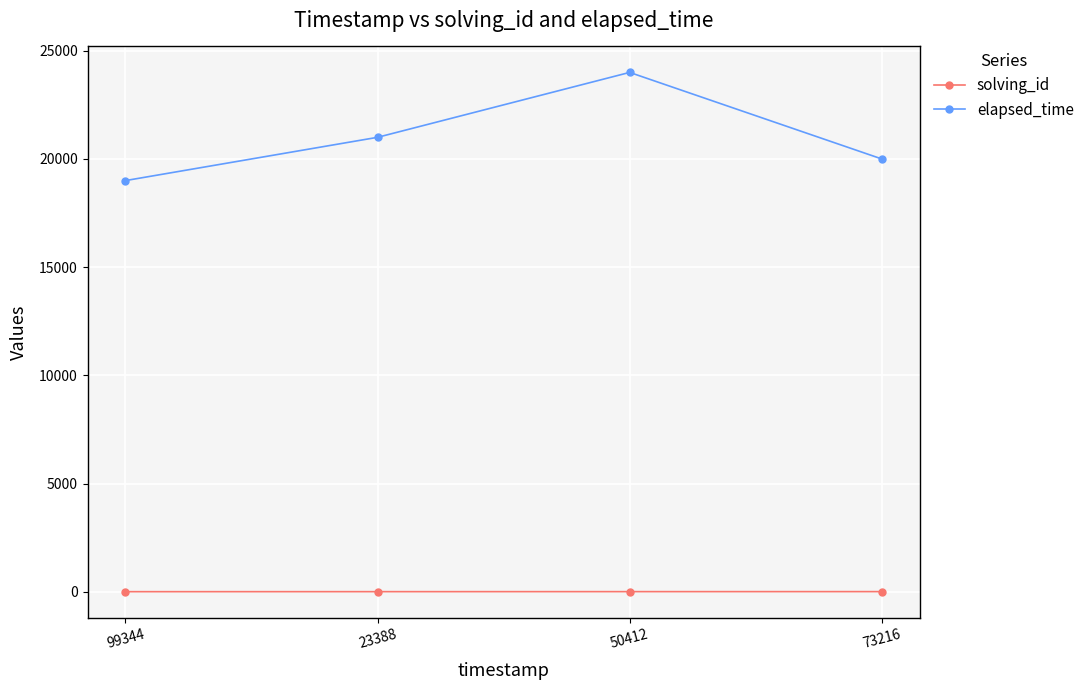

Rank the series by their maximum value, from highest to lowest.

elapsed_time, solving_id